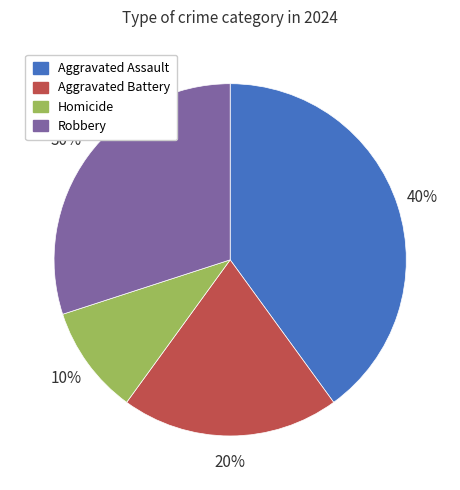

What percentage is the Aggravated Assault slice, to the nearest percent?

40%